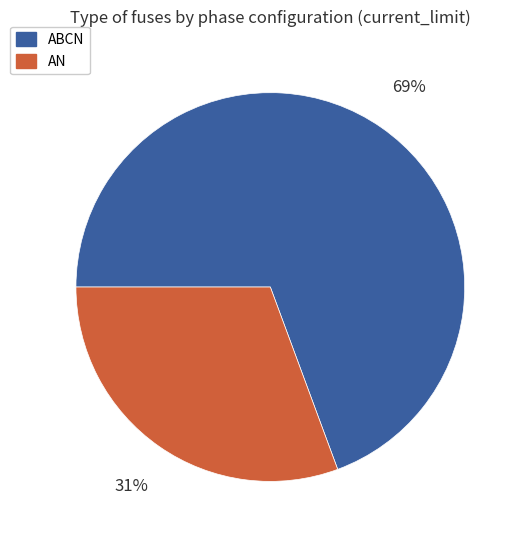

How many segments does this pie chart have?

2